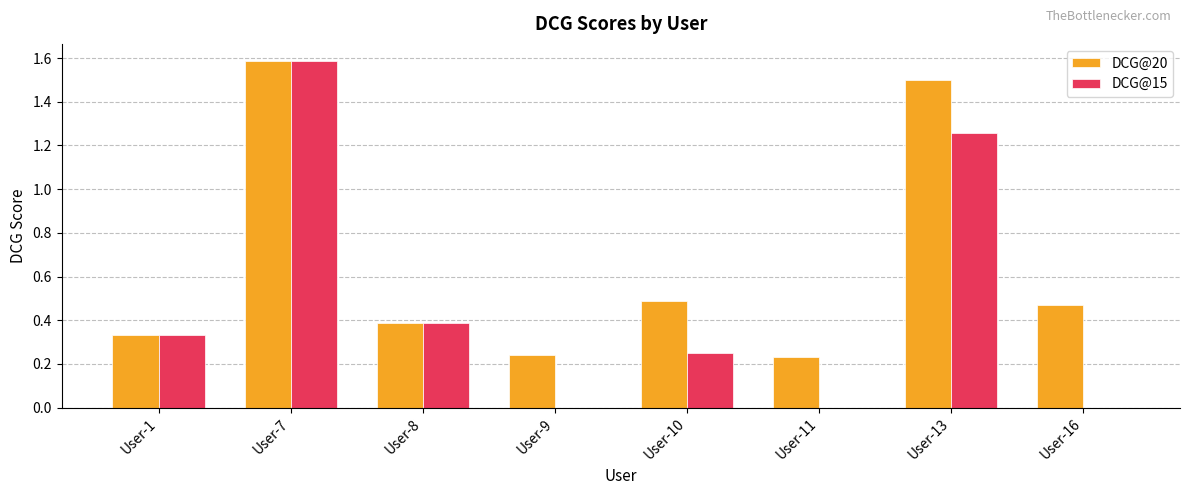

What is the sum of all DCG@20 values?

5.2